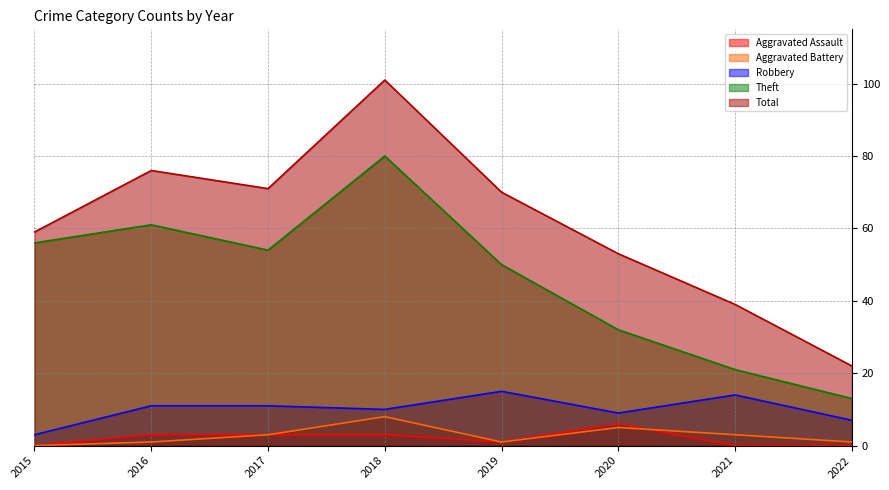

List the labels in order of Total value, largest first.

2018, 2016, 2017, 2019, 2015, 2020, 2021, 2022